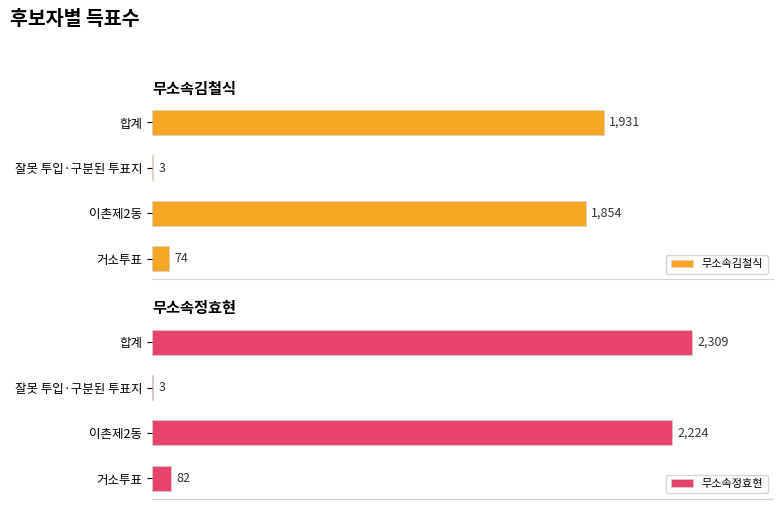

What is the greatest value displayed?

2309